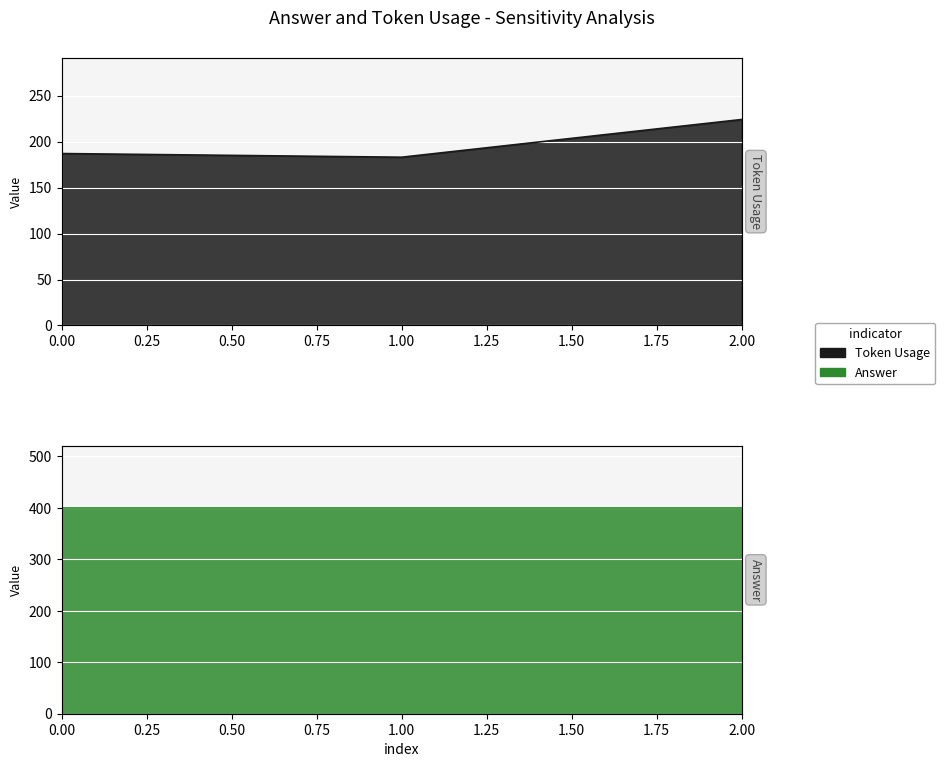

Rank the categories by value from highest to lowest.

2, 0, 1